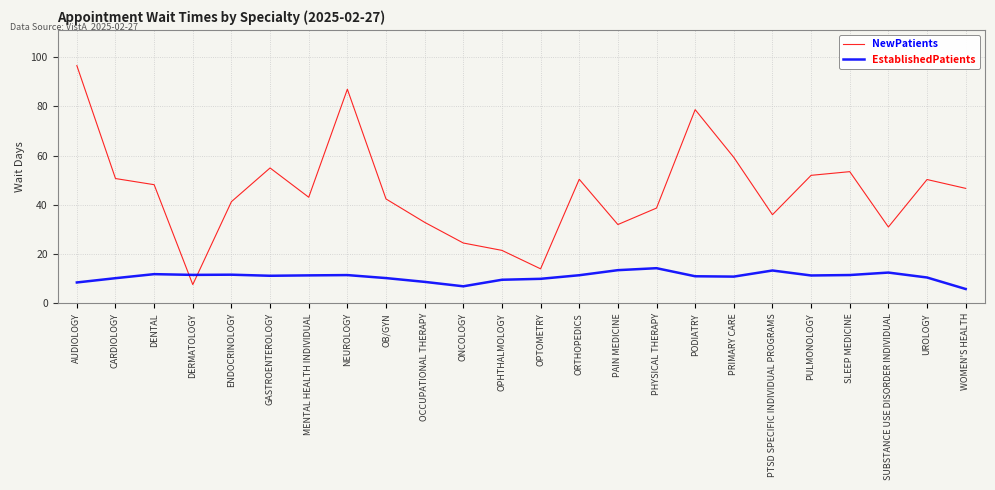

Which series has the largest range (max minus min)?

NewPatients